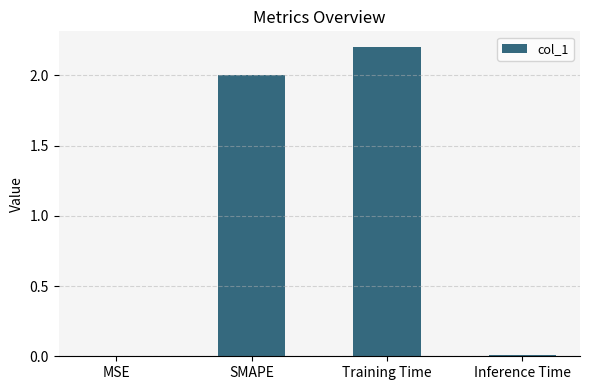

What is the maximum value shown in the chart?

2.2